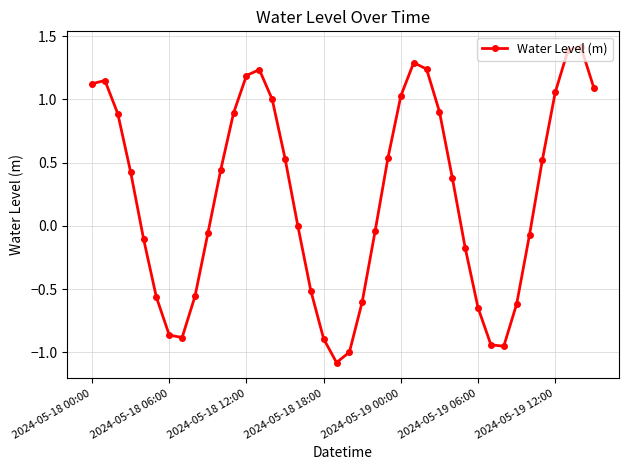

What is the minimum value shown in the chart?

-1.1